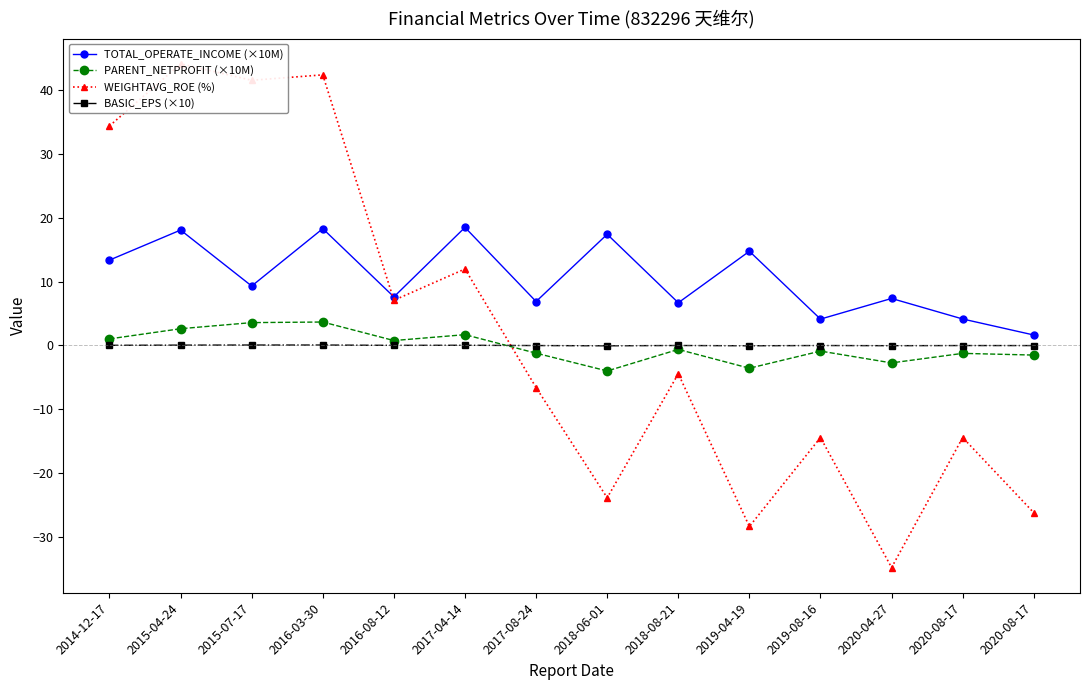

What is the label of the 1st point from the right?

2020-08-17